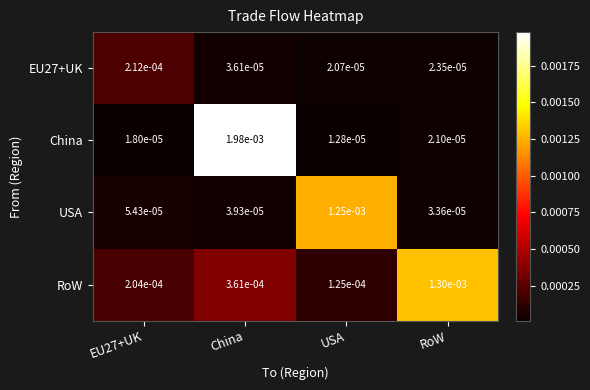

Which label corresponds to the smallest value in the chart?

USA